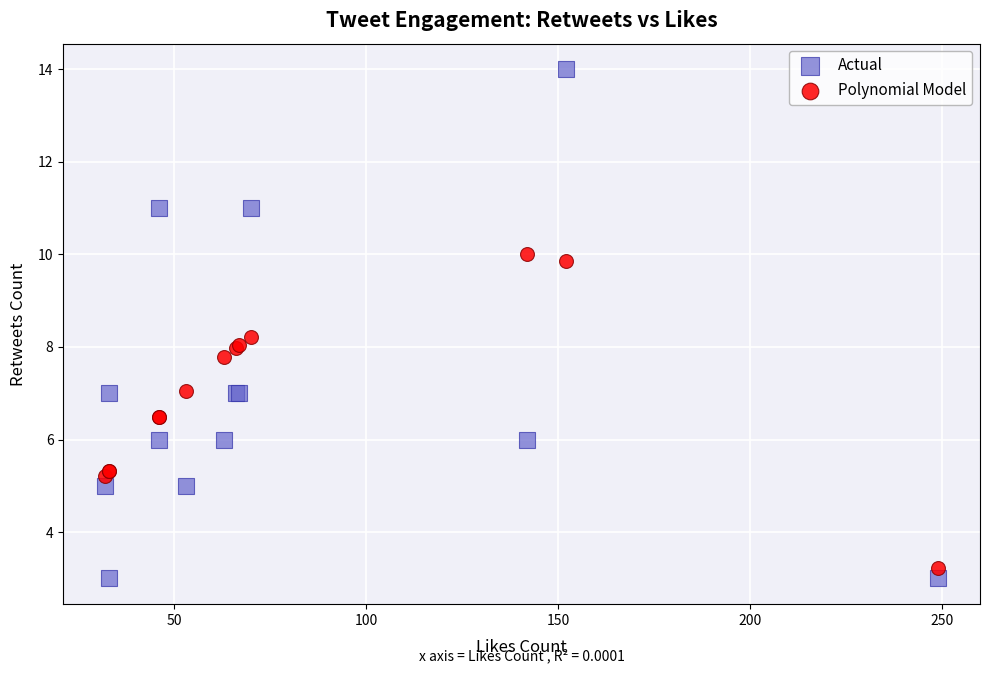

Which series contains the highest Y value?

Actual